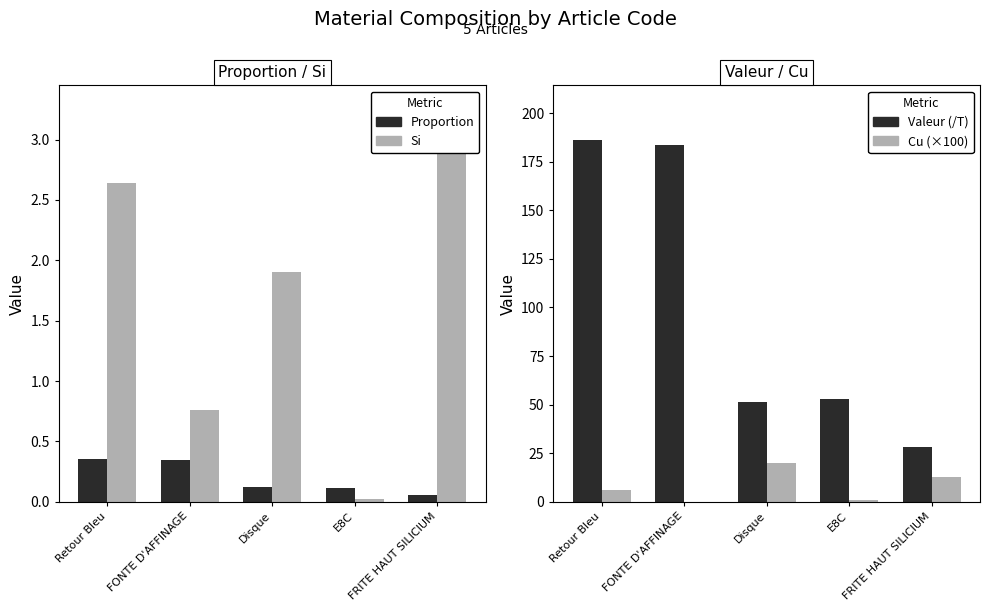

Where does the Valeur (/T) series first go above 52?

Retour Bleu